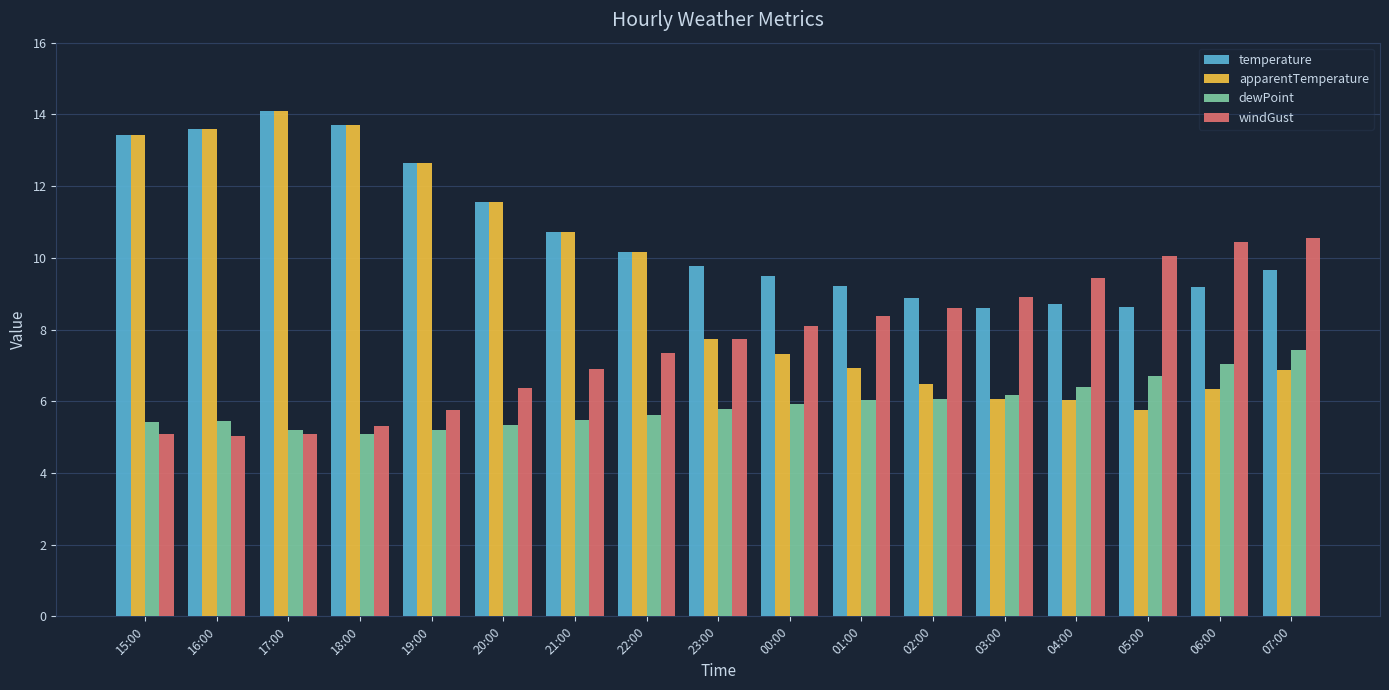

What is the maximum value for temperature?

14.1